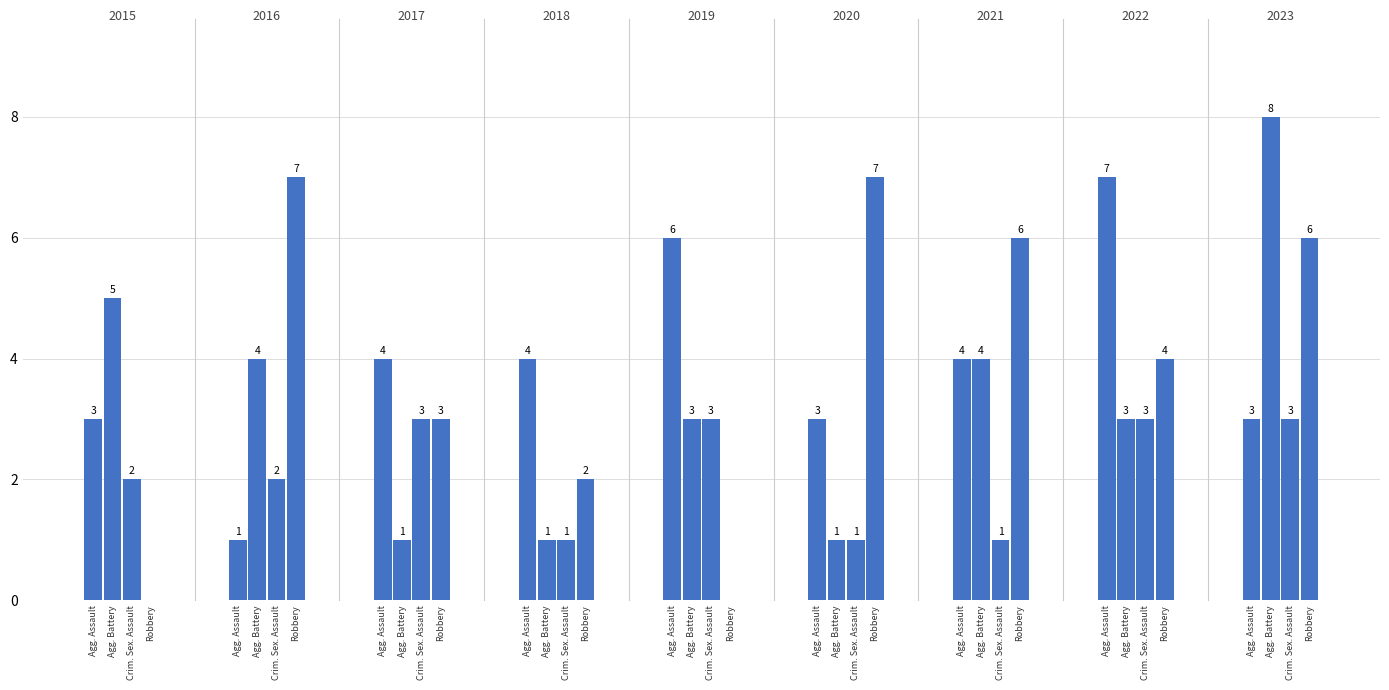

How many groups of bars are there?

9